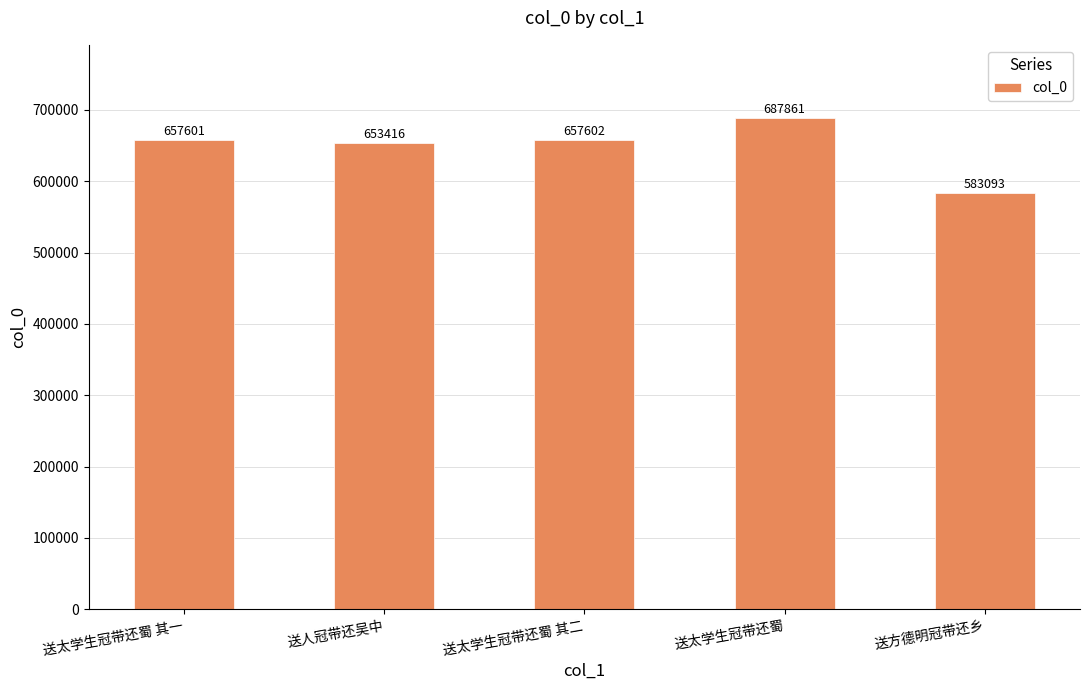

Which label corresponds to the largest value in the chart?

送太学生冠带还蜀